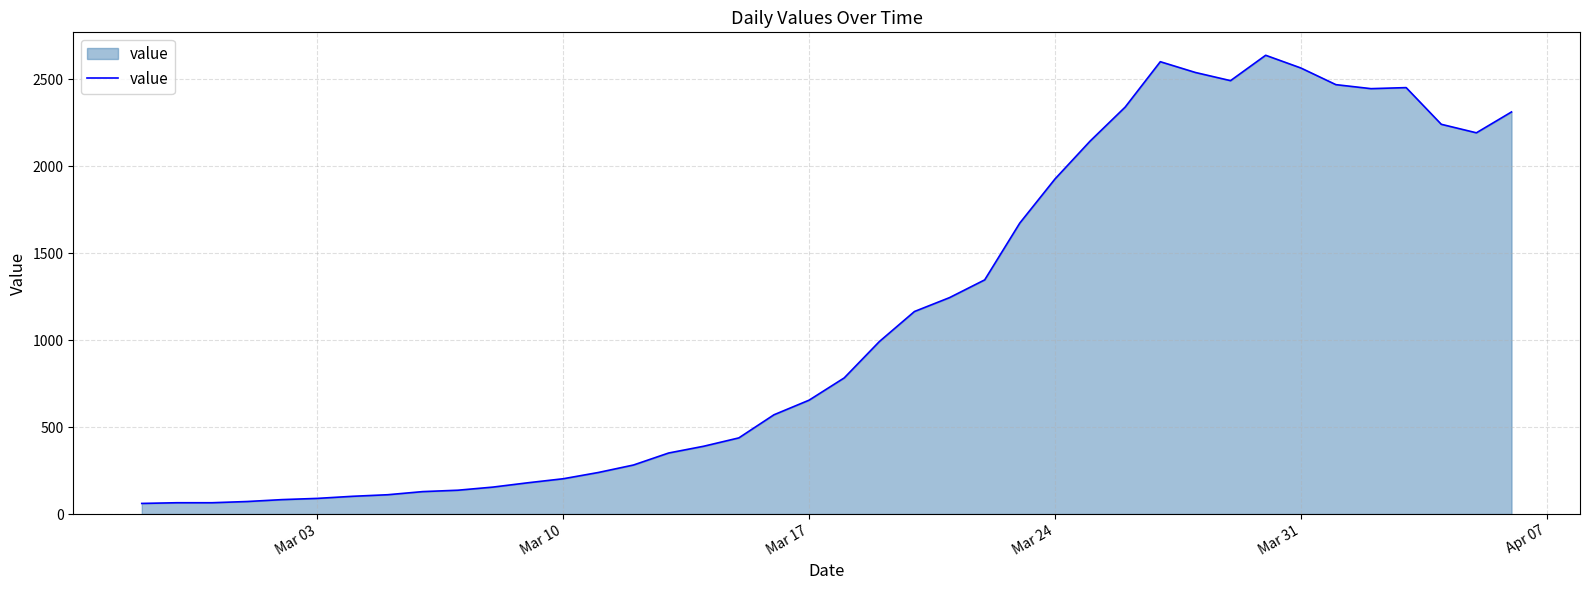

True or false: there are more than 2 points higher than both neighbors.

True